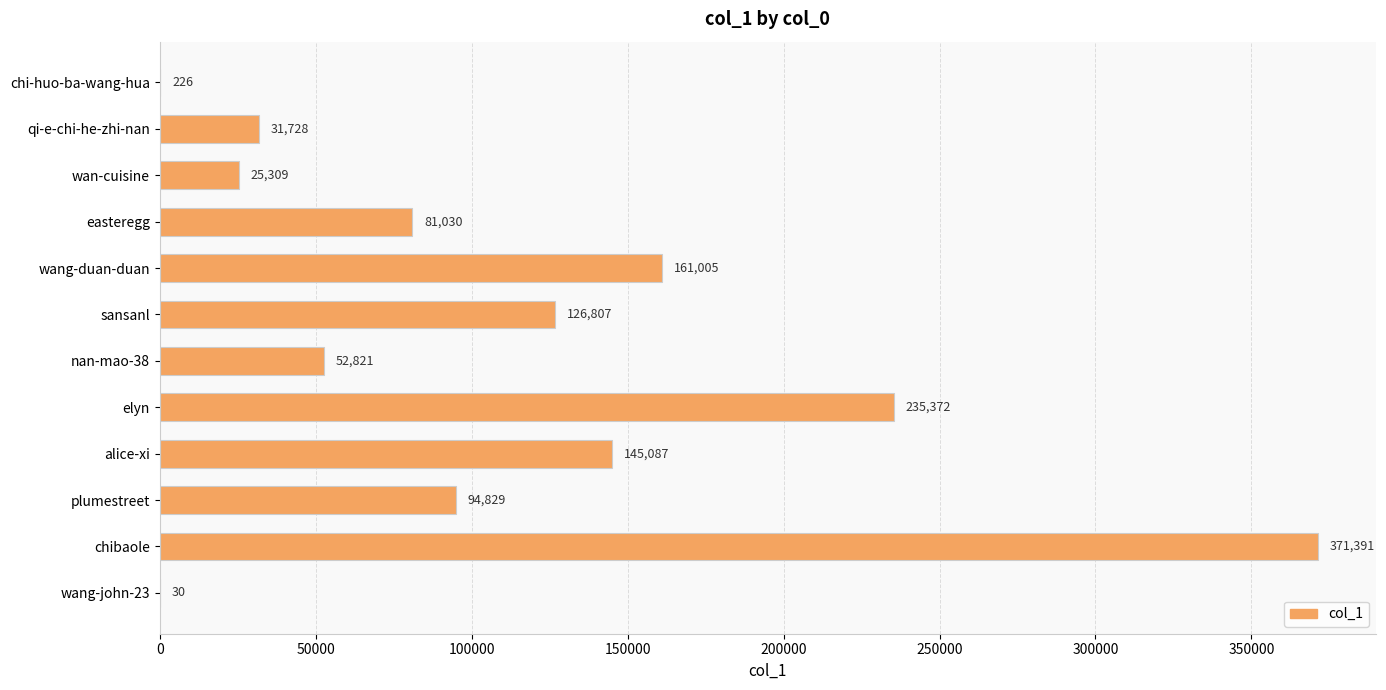

What is the change in value from easteregg to nan-mao-38?

-28209